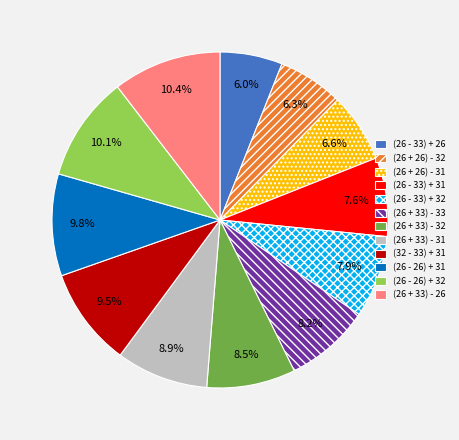

Between (26 + 33) - 31 and (26 - 26) + 31, which is larger?

(26 - 26) + 31